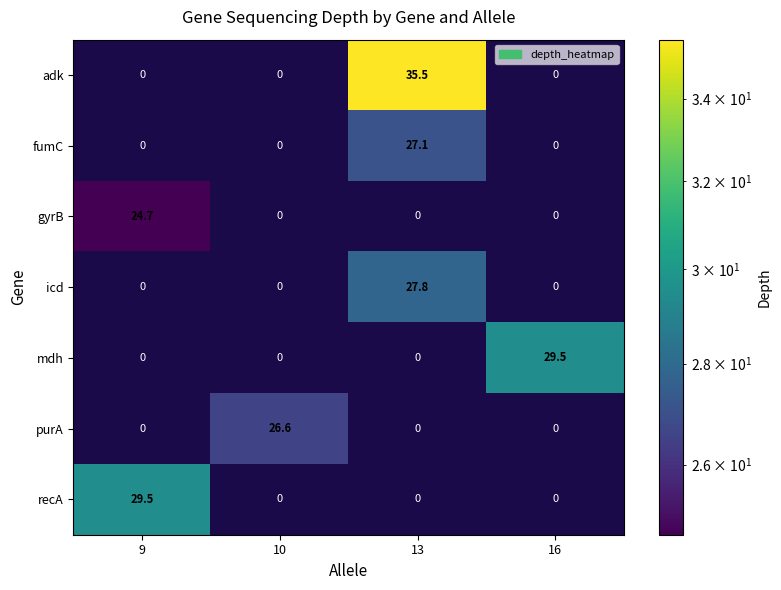

Reading left to right, transcribe all the data shown in this chart.

adk: 0.0	0.0	35.5	0.0
fumC: 0.0	0.0	27.1	0.0
gyrB: 24.7	0.0	0.0	0.0
icd: 0.0	0.0	27.8	0.0
mdh: 0.0	0.0	0.0	29.5
purA: 0.0	26.6	0.0	0.0
recA: 29.5	0.0	0.0	0.0